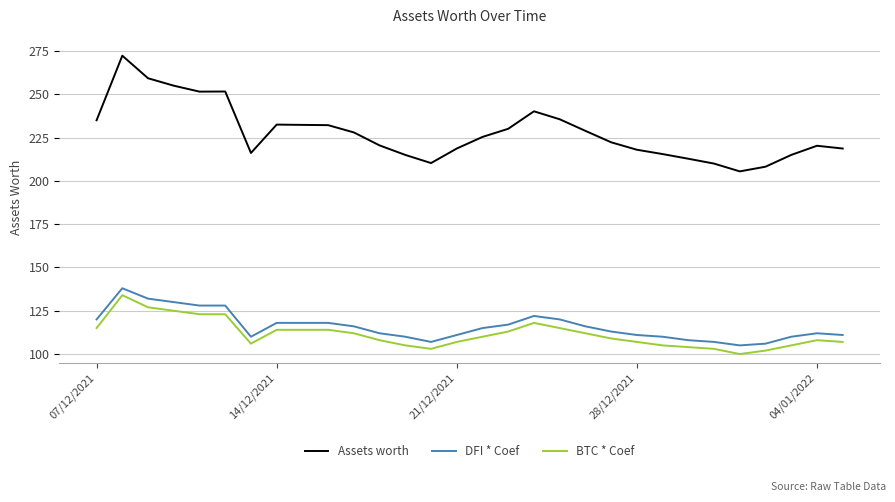

True or false: DFI * Coef and BTC * Coef cross at least once.

False